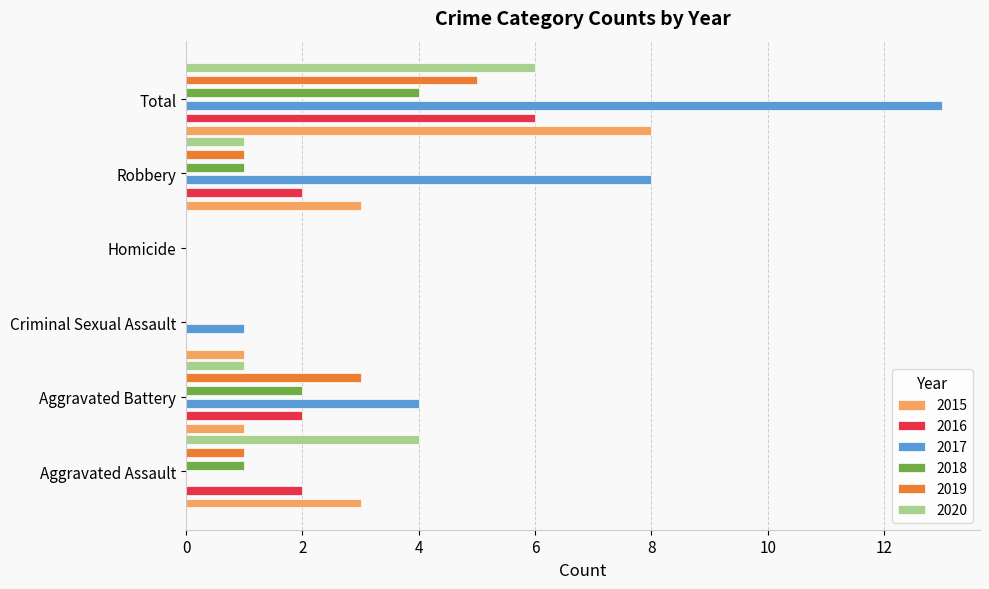

What is the label of the 4th bar from the right?

Criminal Sexual Assault